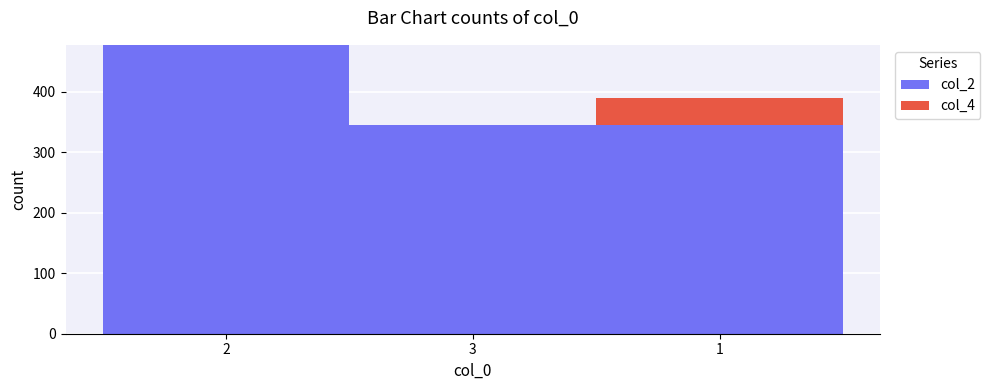

What is the highest value of the col_2 series?

478.0